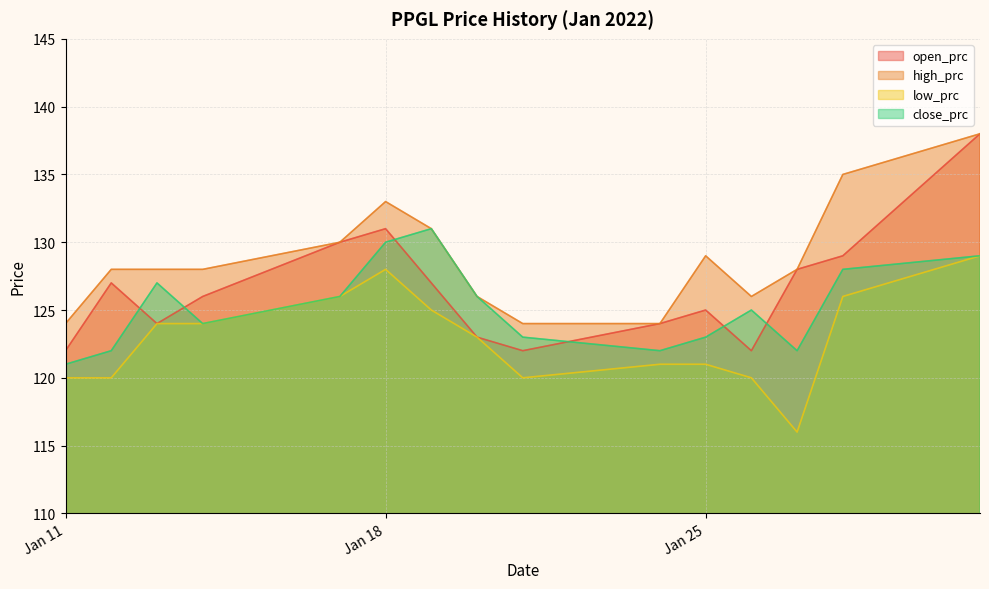

True or false: low_prc and open_prc intersect in this chart.

False